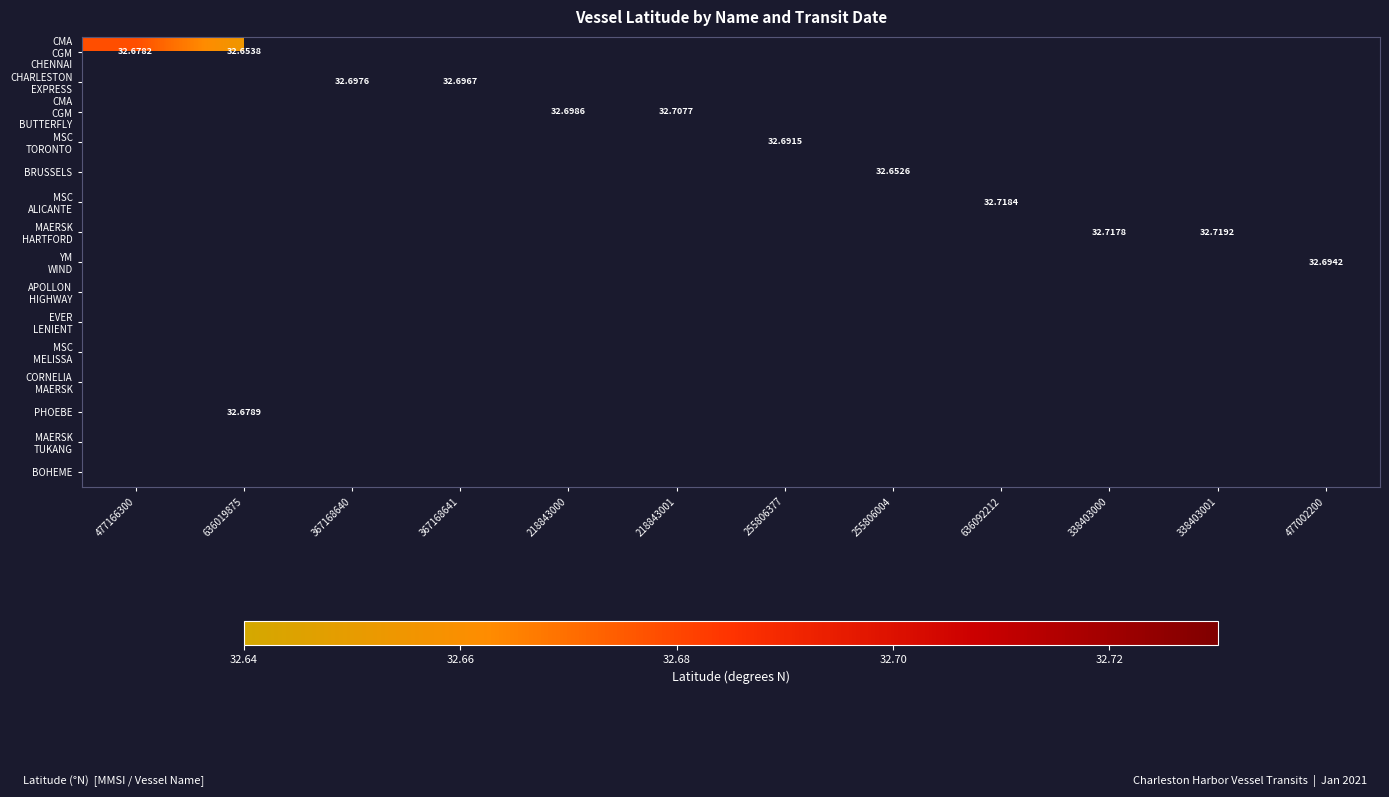

How many distinct data groups are displayed?

15